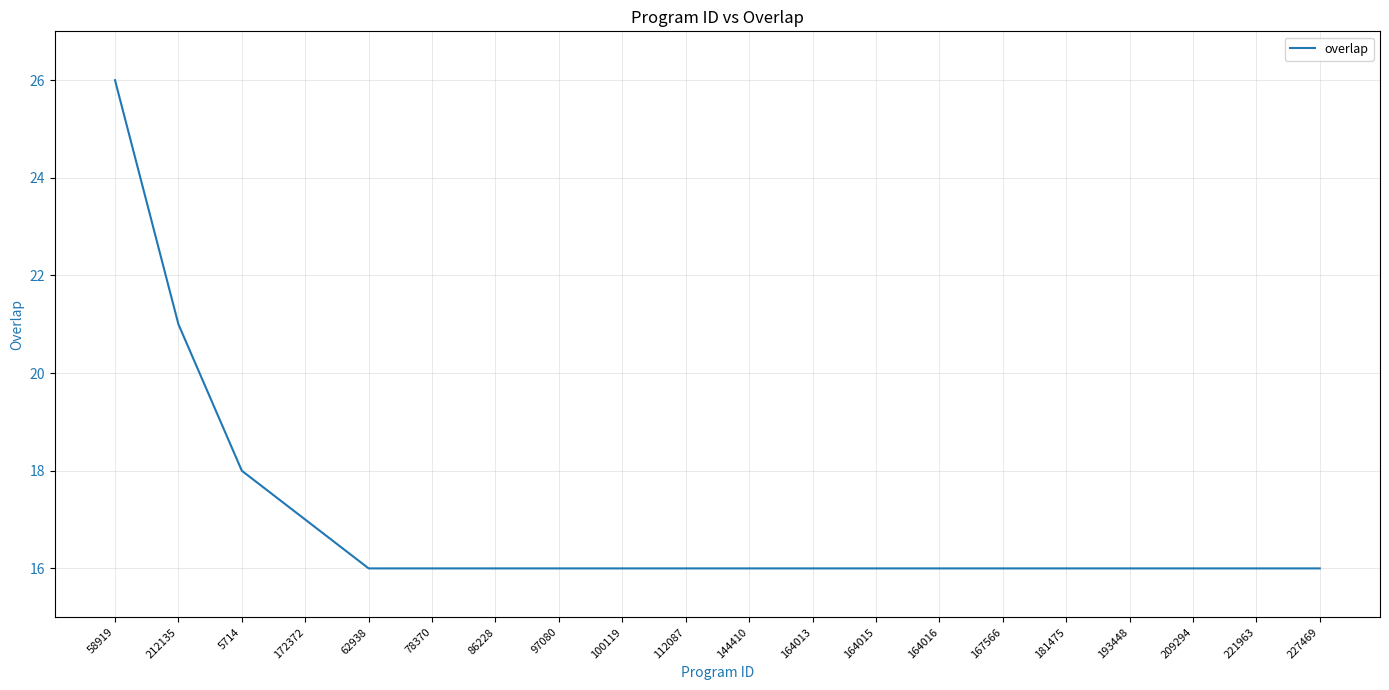

What is the minimum value shown in the chart?

16